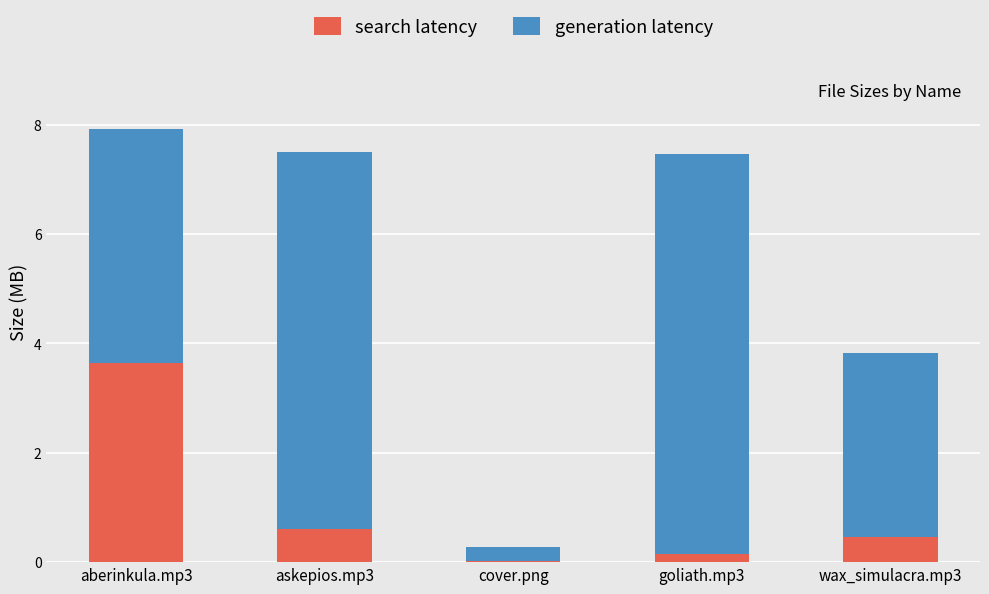

What is the highest value of the search latency series?

3.6